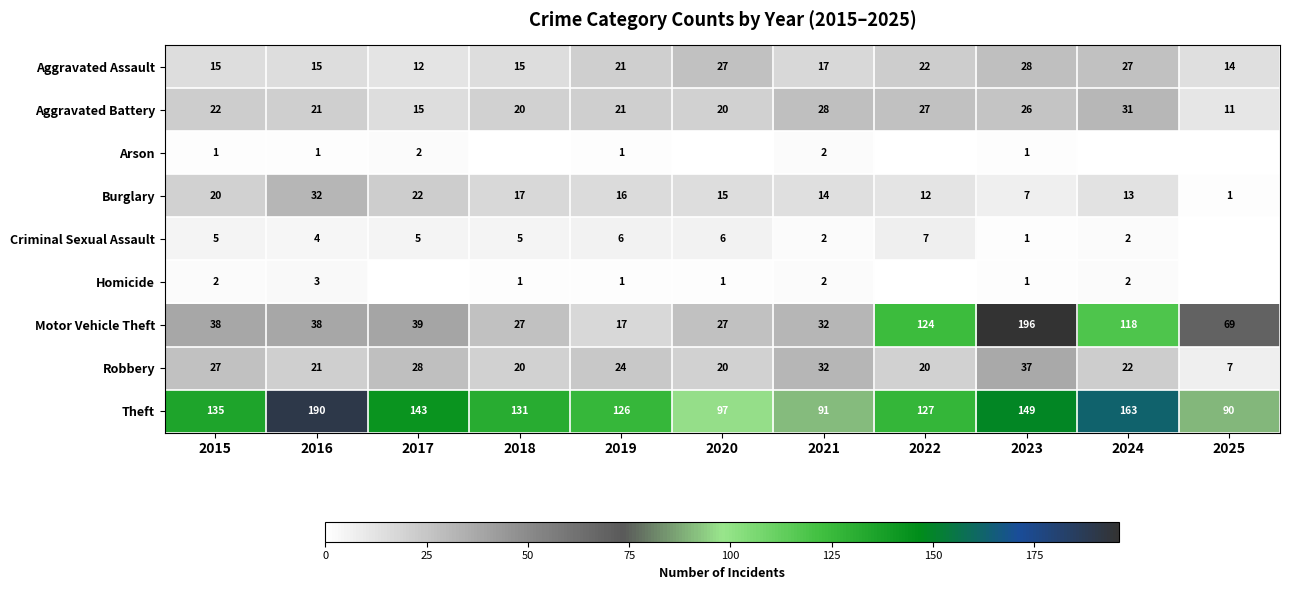

What is the sum of the Burglary values at 2019 and 2021?

30